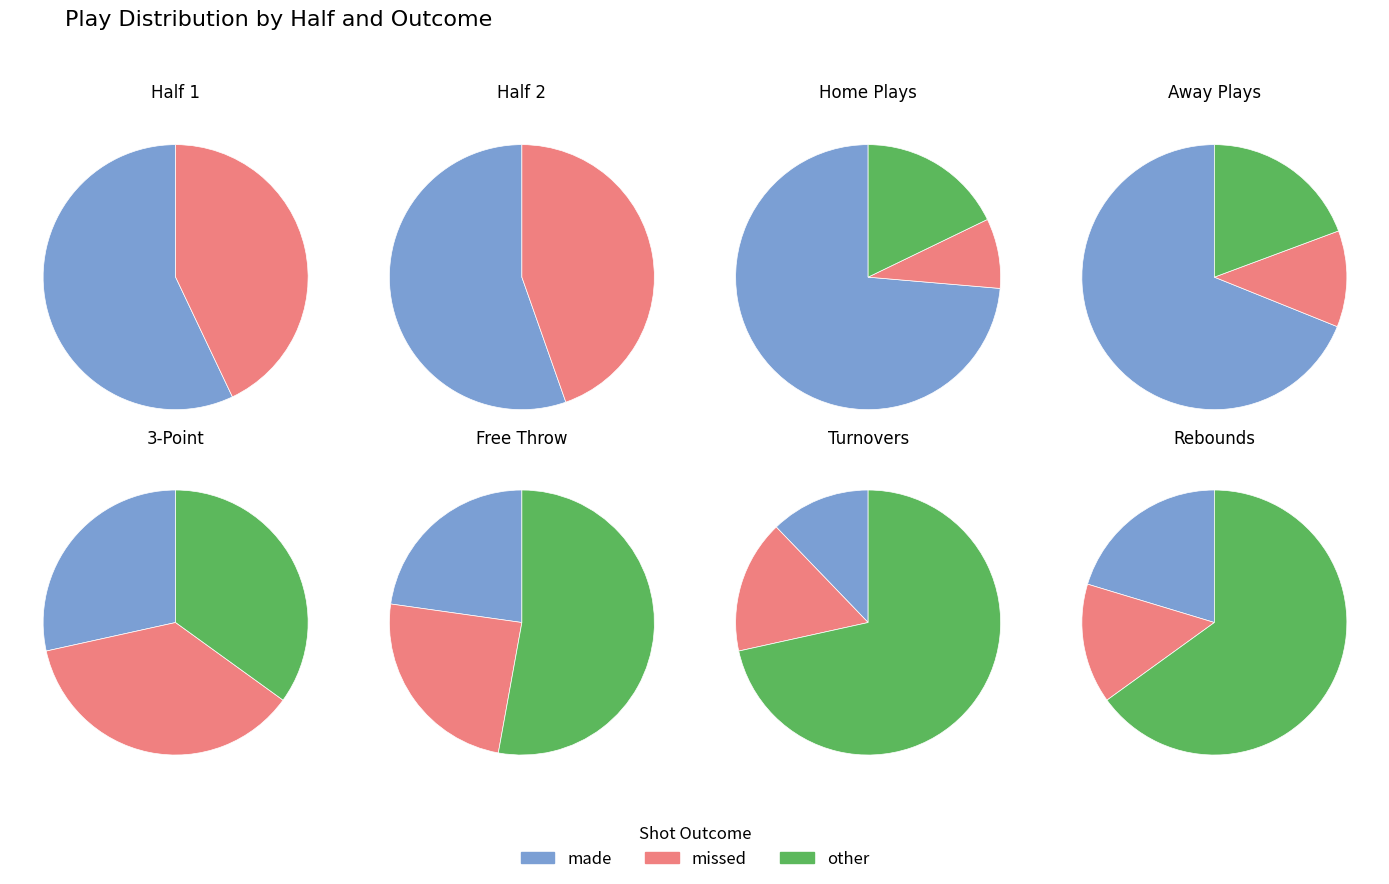

True or false: other accounts for 44% of the total.

True